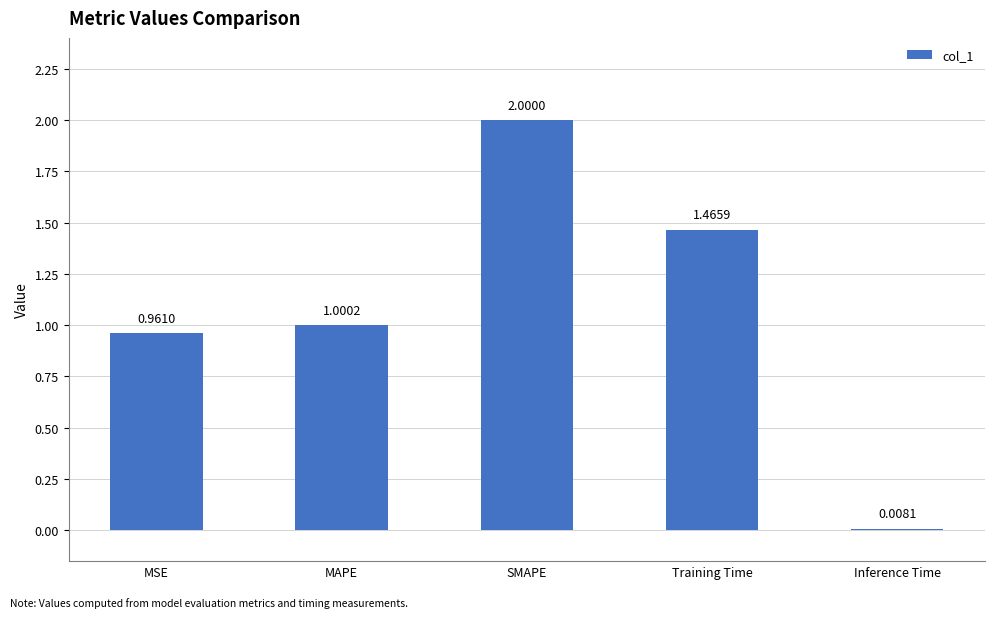

What is the sum of all values?

5.4